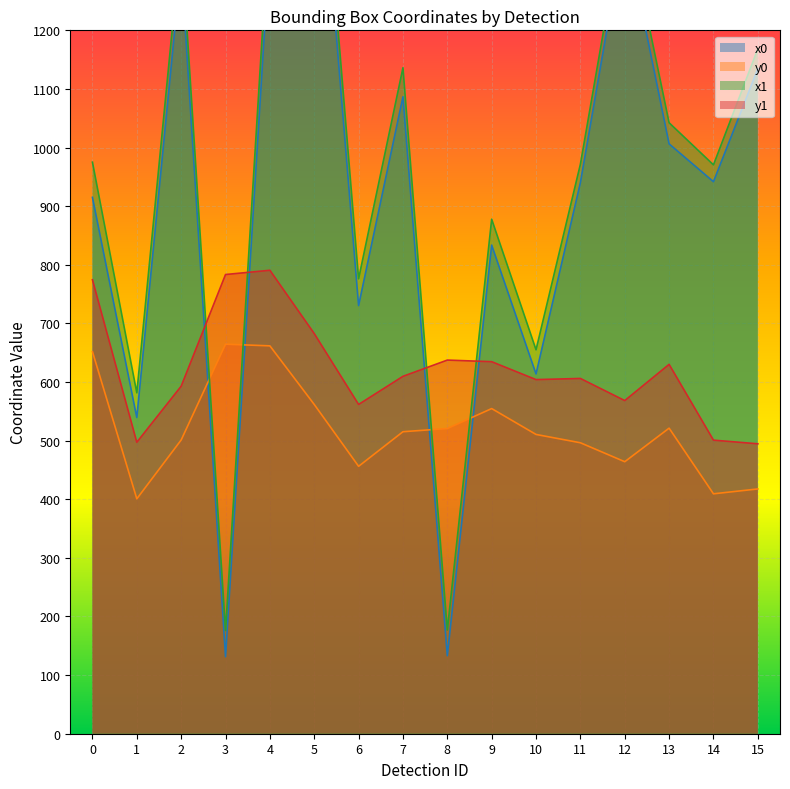

What is the value of the y1 point at the 10th from the left?

634.7